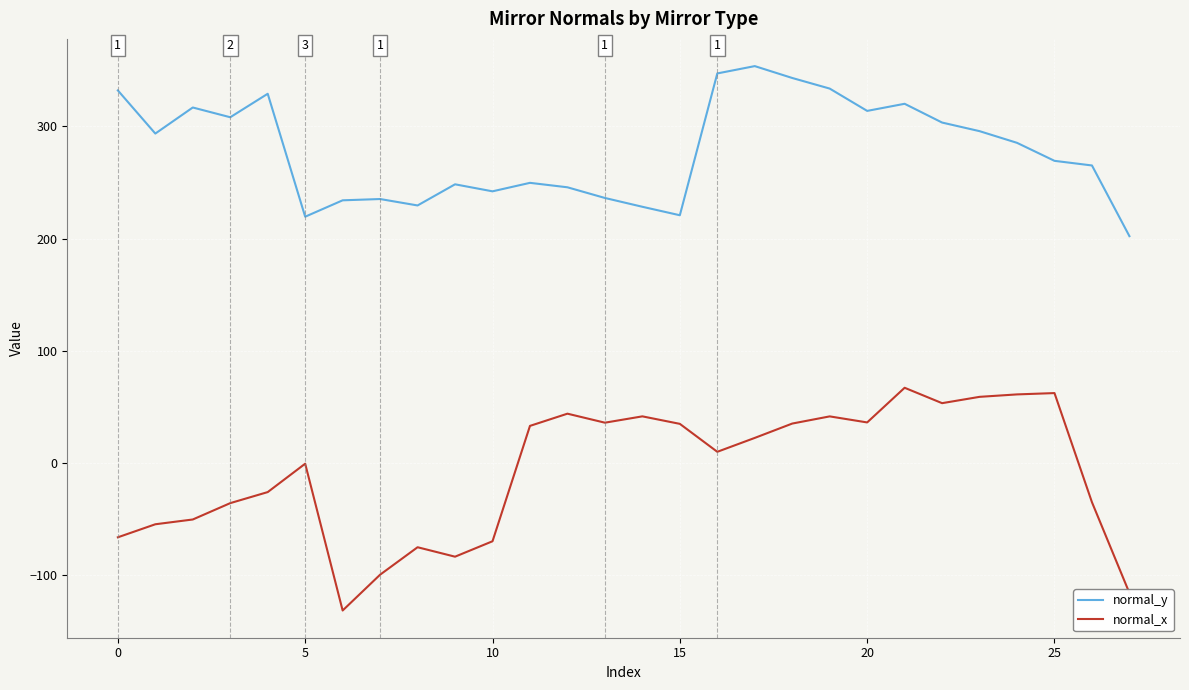

List the series in order of their peak value, lowest first.

normal_x, normal_y